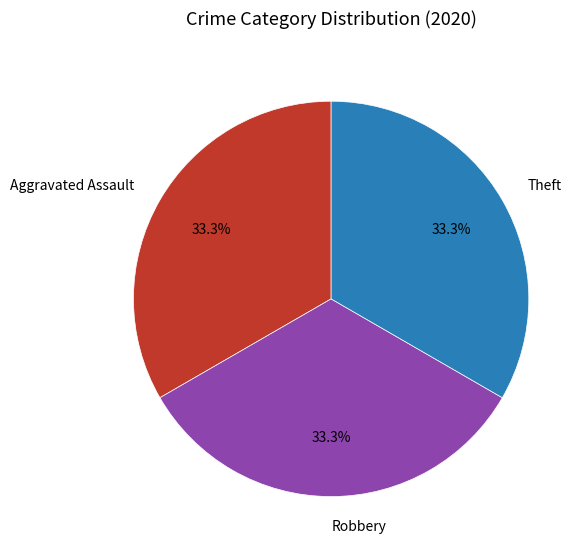

To the nearest percent, what portion does Theft represent?

33%